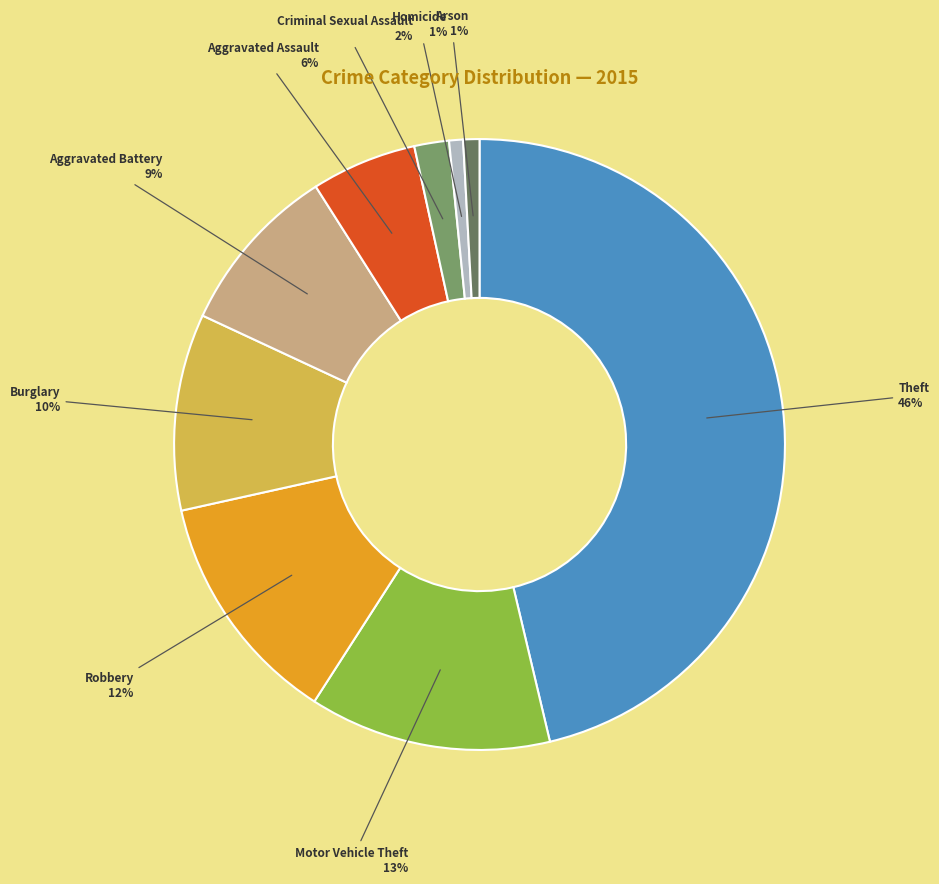

The Robbery slice represents 1% of the pie. True or false?

False